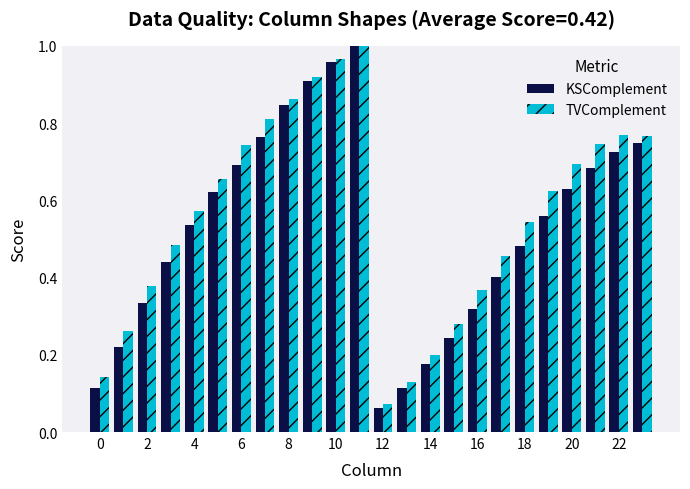

What is the sum of all TVComplement values?

13.4